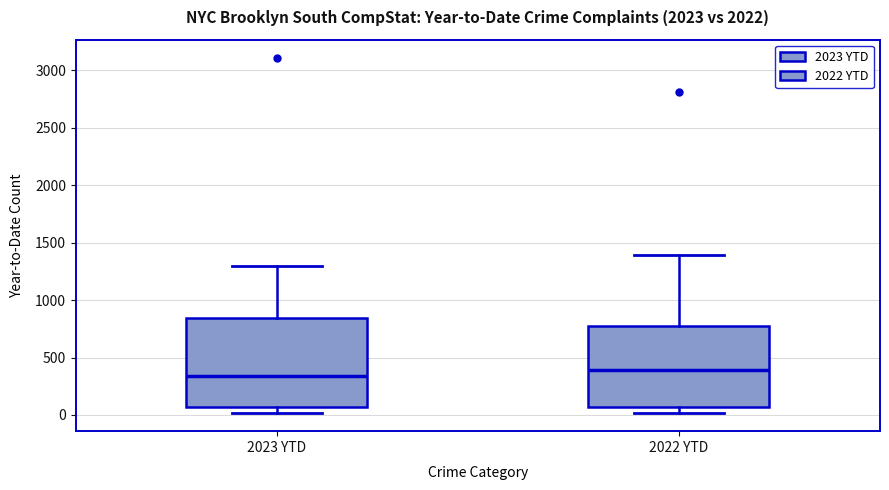

Reading left to right, transcribe this box plot: for each box, give where its median line is, the range the box spans, and where its two whiskers end, as read against the y-axis. The values are not printed on the chart, so give them approximately, as read against the axis.

2023 YTD: median 350, box 50 to 850, whiskers 0 to 1300
2022 YTD: median 400, box 50 to 750, whiskers 0 to 1400